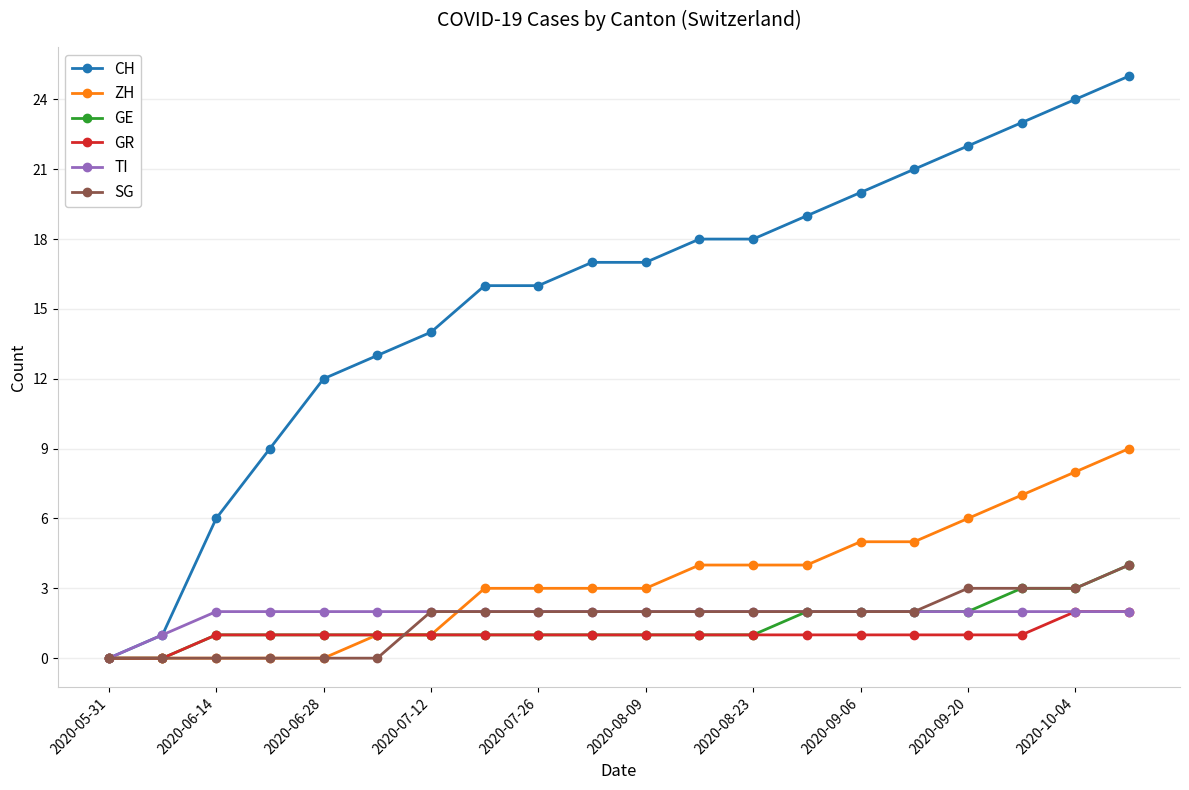

Which series has the widest spread of values?

CH